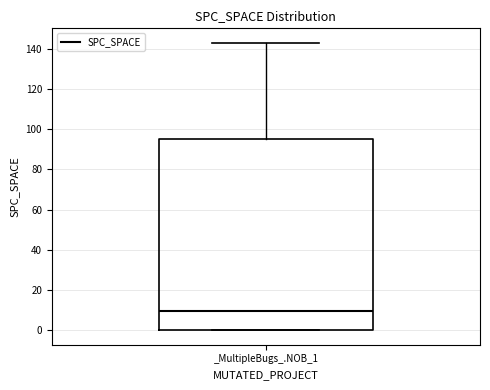

Transcribe this box plot: give where the median line is, the range the box spans, and where the two whiskers end, as read against the y-axis. The values are not printed on the chart, so give them approximately, as read against the axis.

median 10, box 0 to 96, whiskers 0 to 144